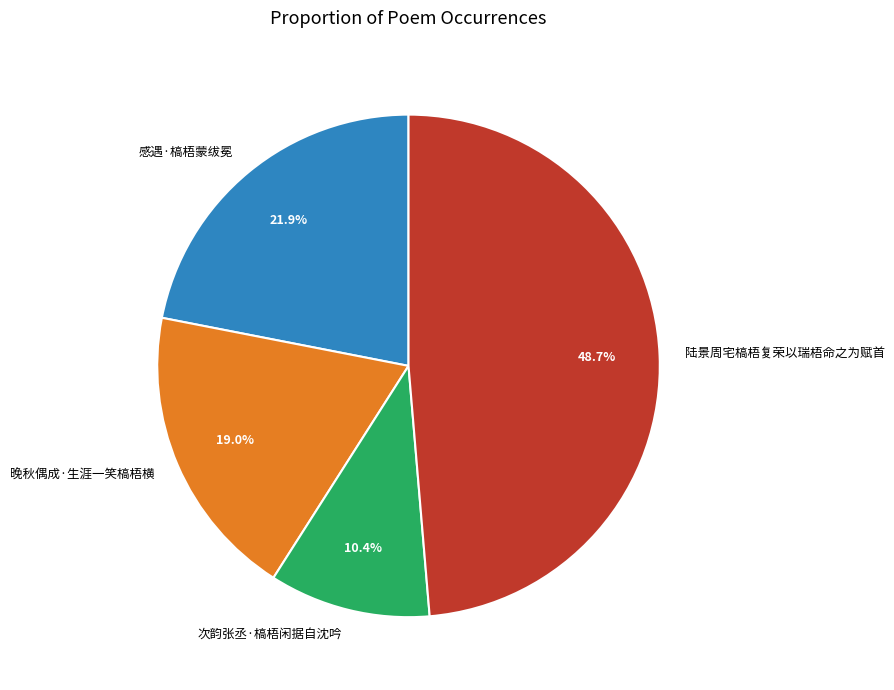

Between 感遇·槁梧蒙绂冕 and 陆景周宅槁梧复荣以瑞梧命之为赋首, which is larger?

陆景周宅槁梧复荣以瑞梧命之为赋首